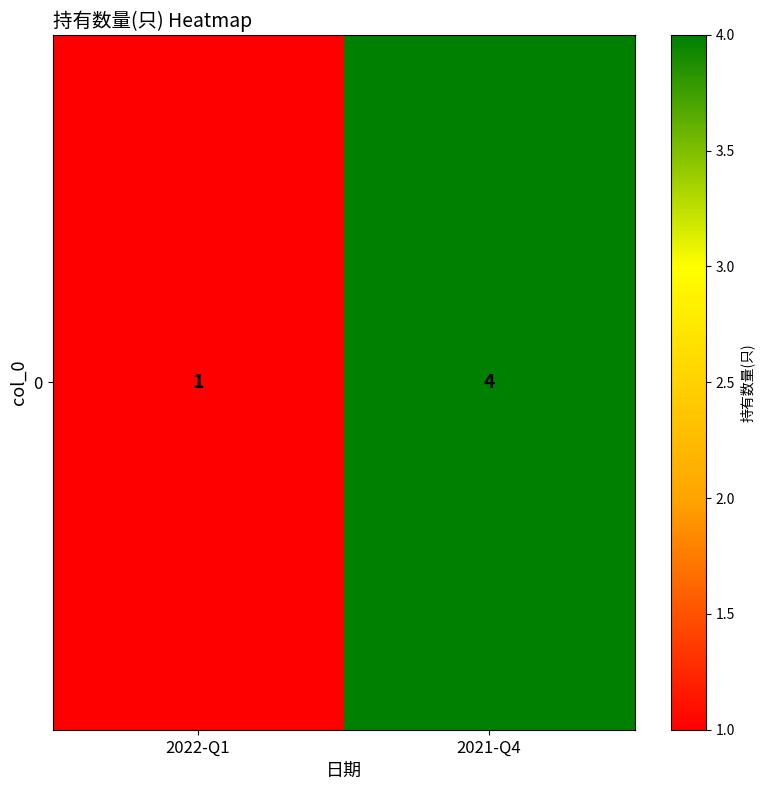

What is the sum of the values at 2021-Q4 and 2022-Q1?

5